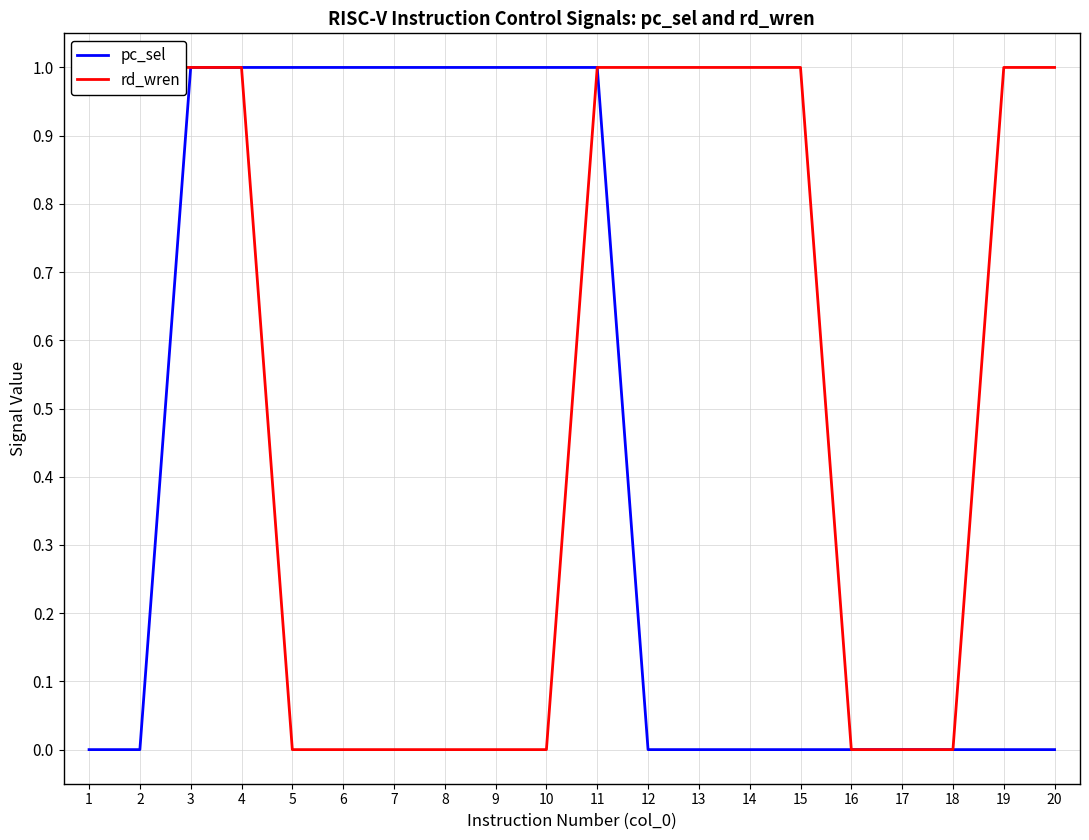

What is the difference between the second highest and minimum values in the rd_wren series?

1